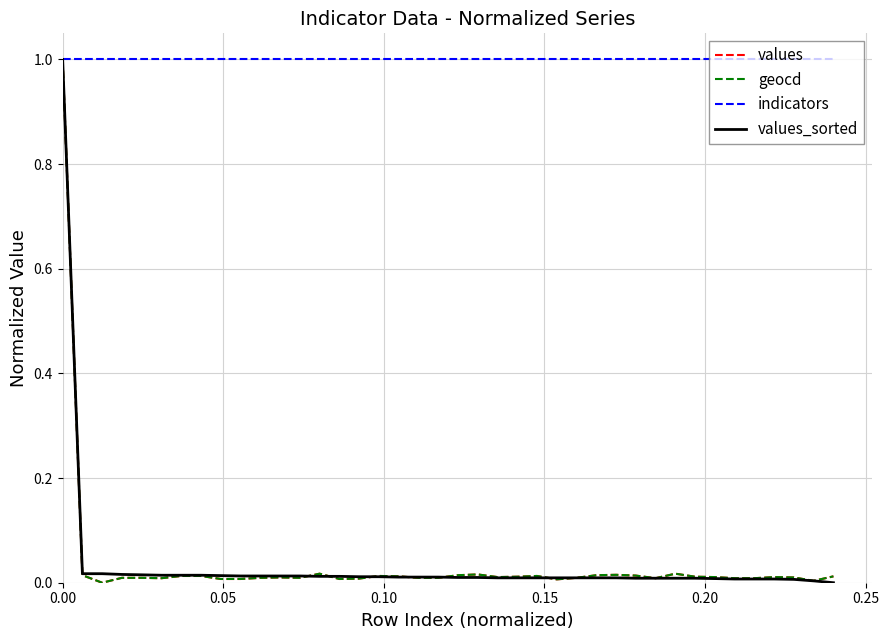

What is the greatest value displayed?

1.0